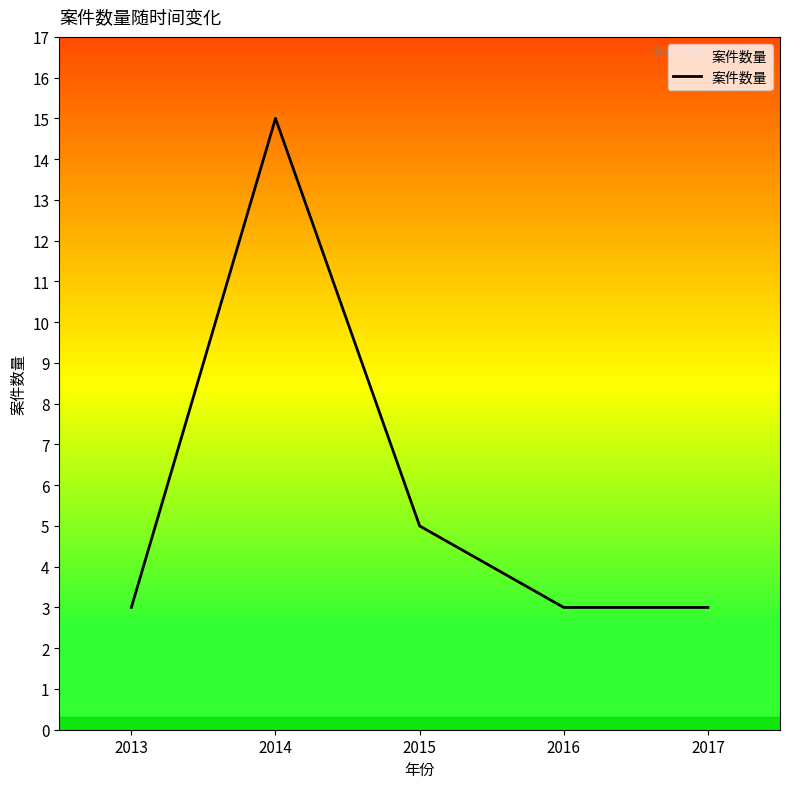

Does the chart display data point markers on the line(s)?

No